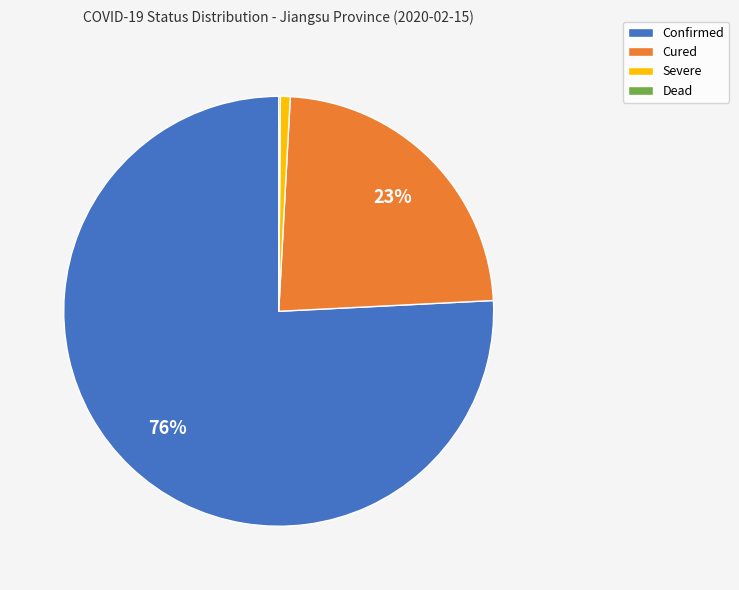

To the nearest percent, what is the difference between the largest and smallest slice percentages?

76%